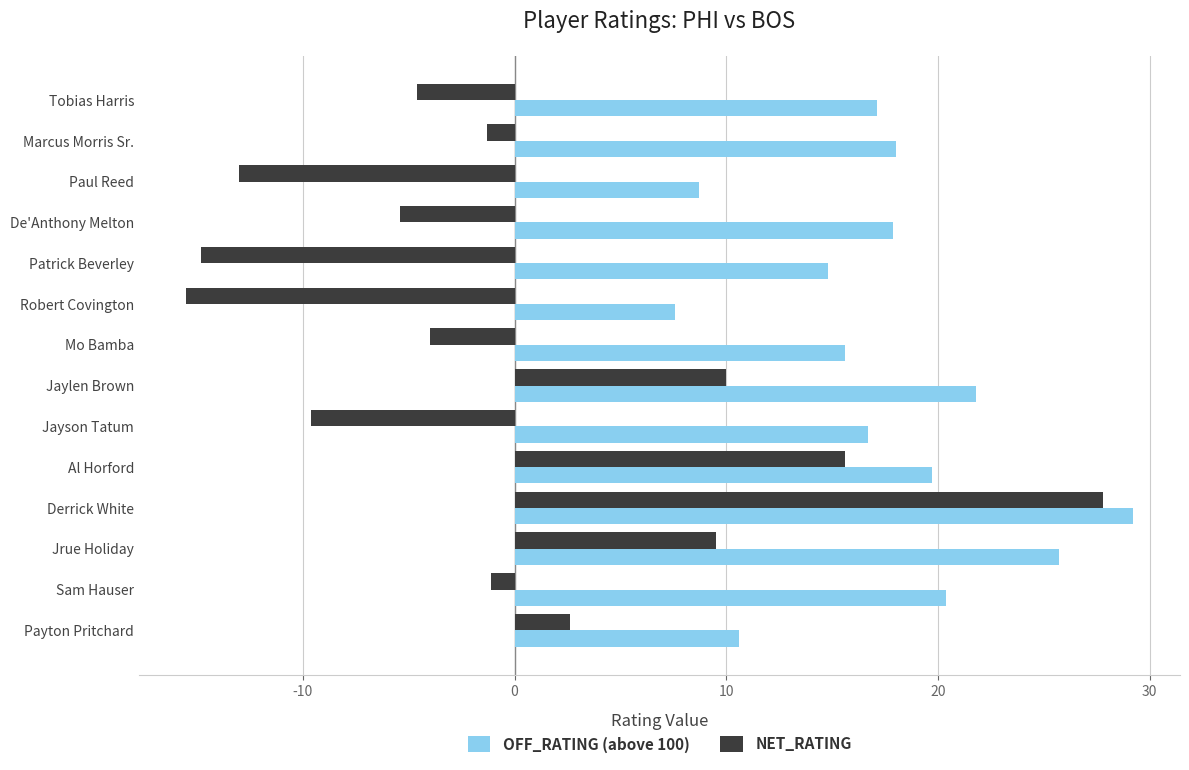

What value does the OFF_RATING (above 100) series have at Tobias Harris?

17.1